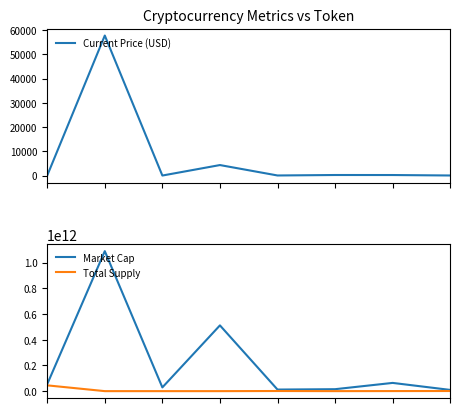

How many lines are shown in the chart?

3